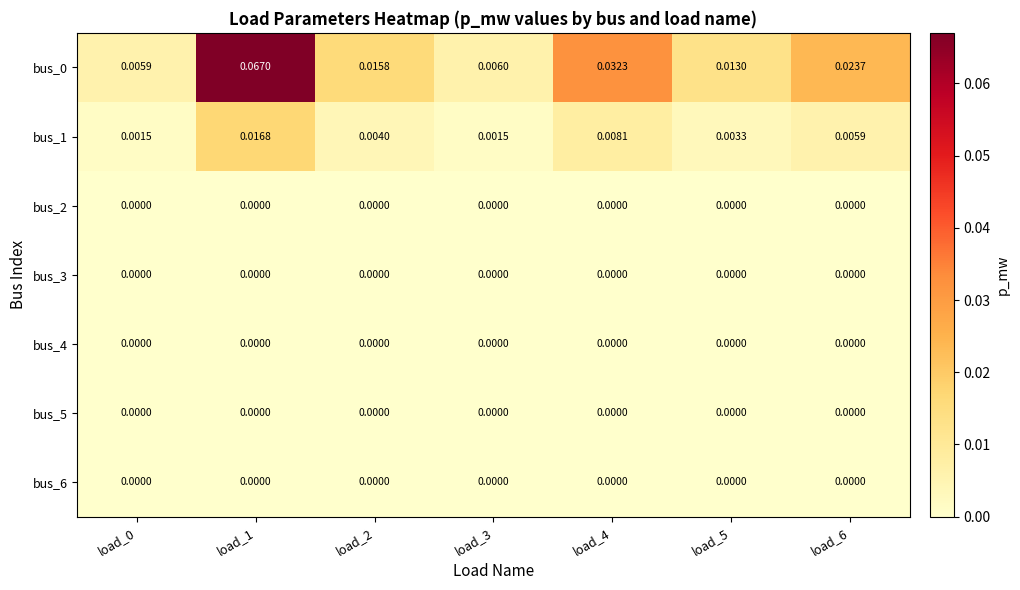

Is the value of bus_1 at load_3 greater than the value of bus_3 at load_4?

Yes